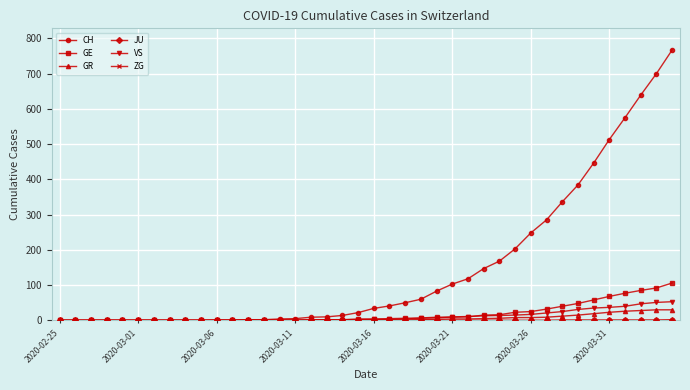

What is the maximum value shown in the chart?

767